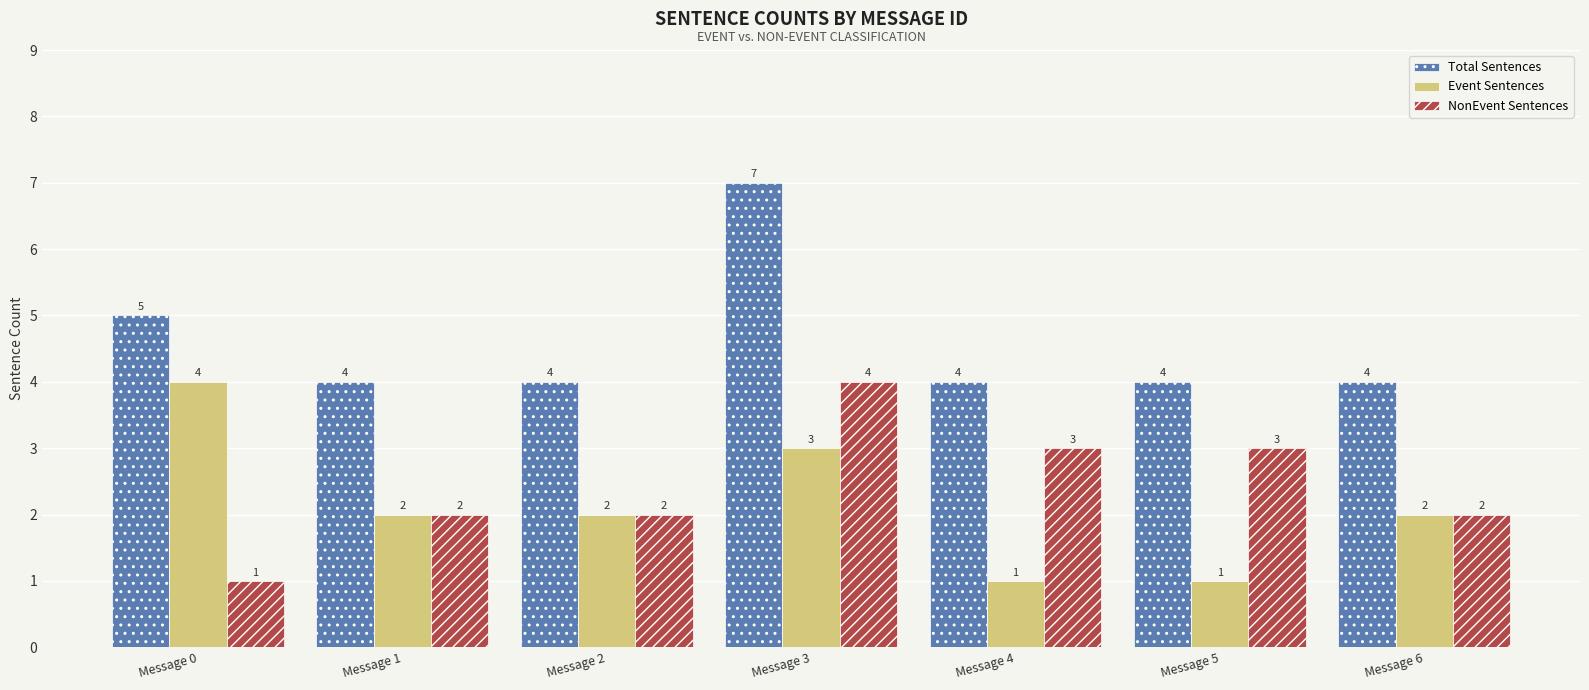

What is the total value across all series at Message 6?

8